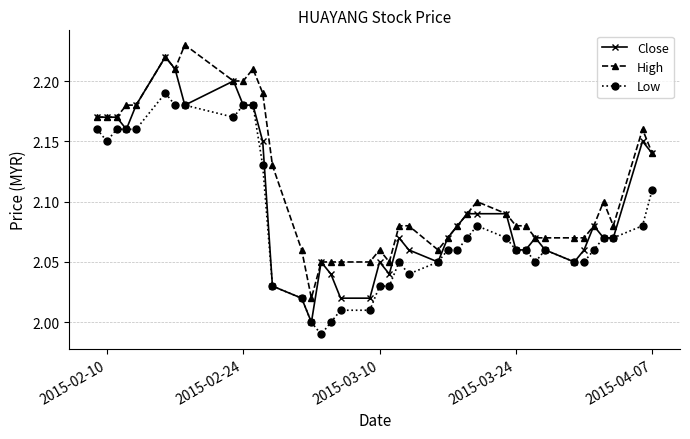

At how many categories does at least one series exceed 2?

40